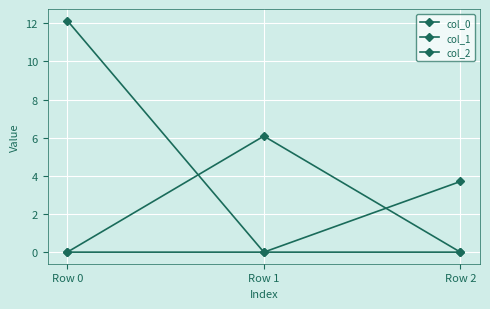

List the series in order of their overall mean, lowest first.

col_2, col_1, col_0